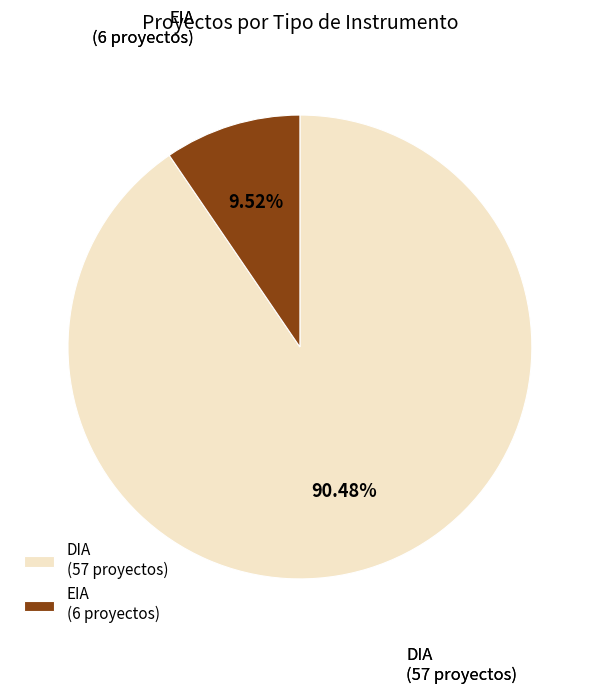

Count the number of slices in the pie.

2